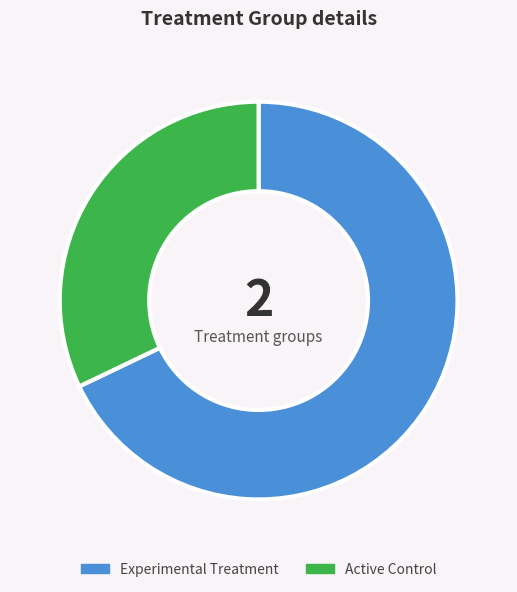

Which has a higher value, Experimental Treatment or Active Control?

Experimental Treatment